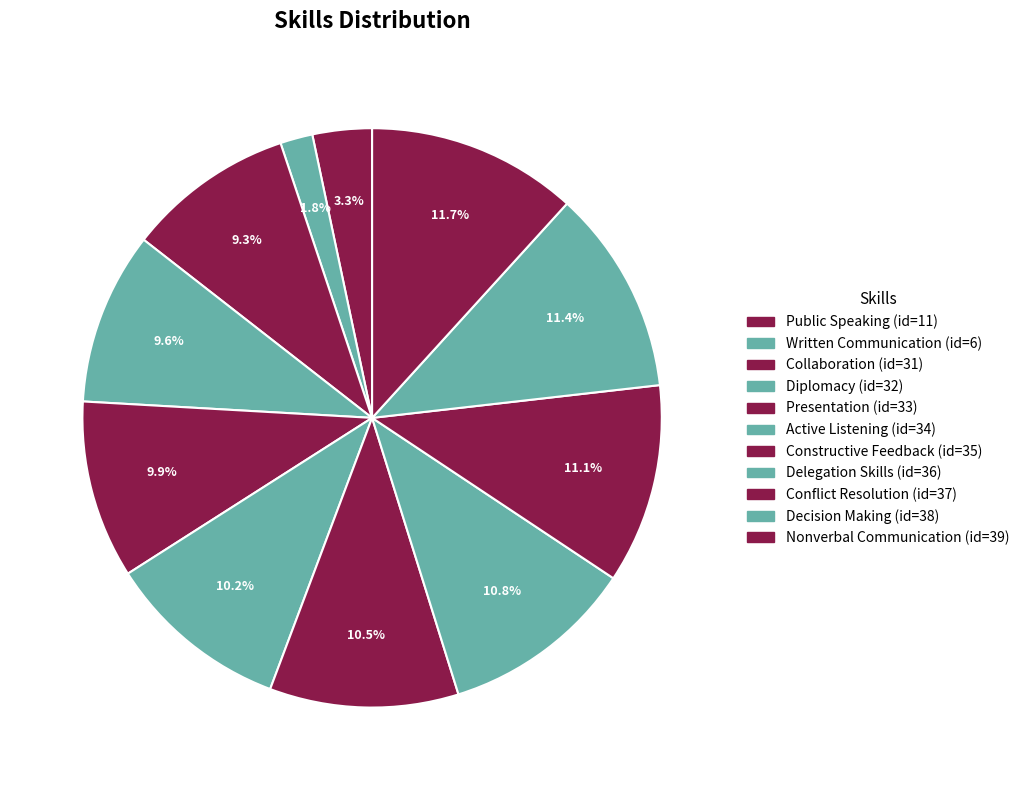

Which has a higher value, Presentation or Conflict Resolution?

Conflict Resolution